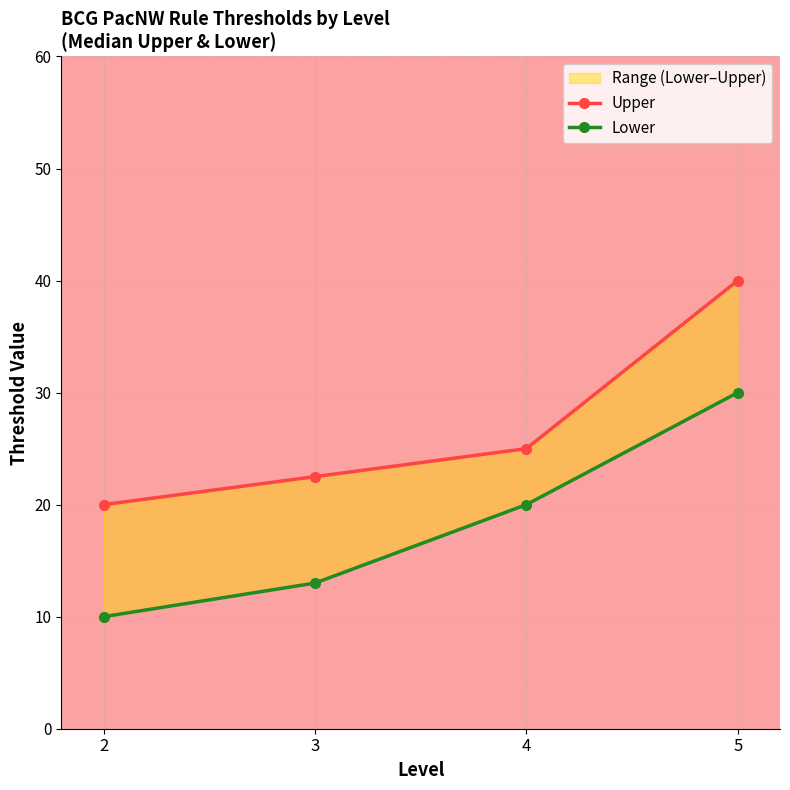

Reading left to right, list all the values displayed in this chart.

Upper: 20.0	22.5	25.0	40.0
Lower: 10.0	13.0	20.0	30.0